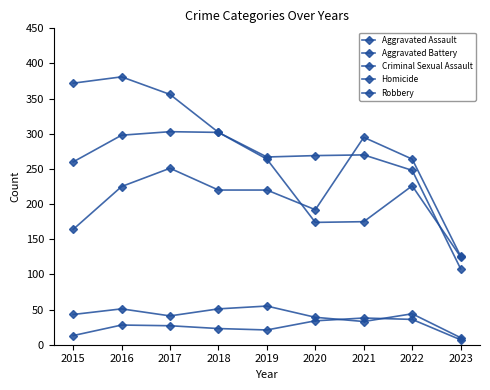

How many intersections are there between Aggravated Battery and Robbery?

1